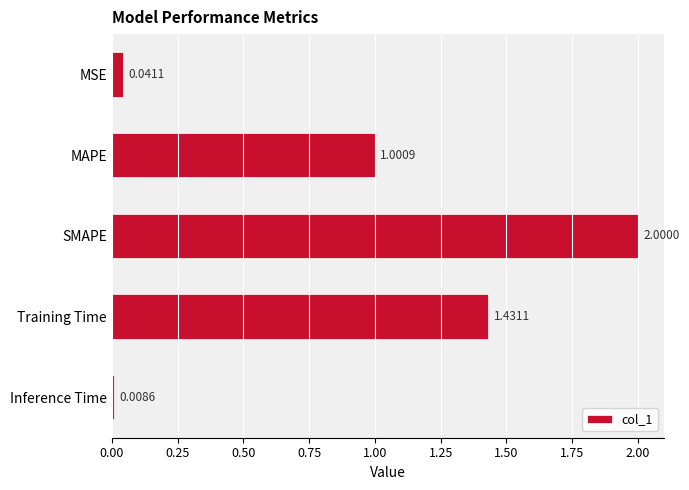

What is the average value?

0.9